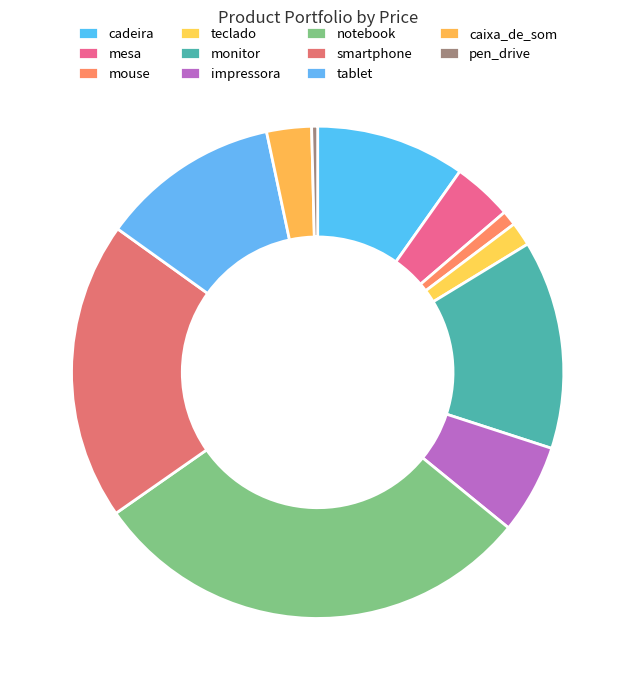

What is the total percentage of teclado and smartphone?

21.2%